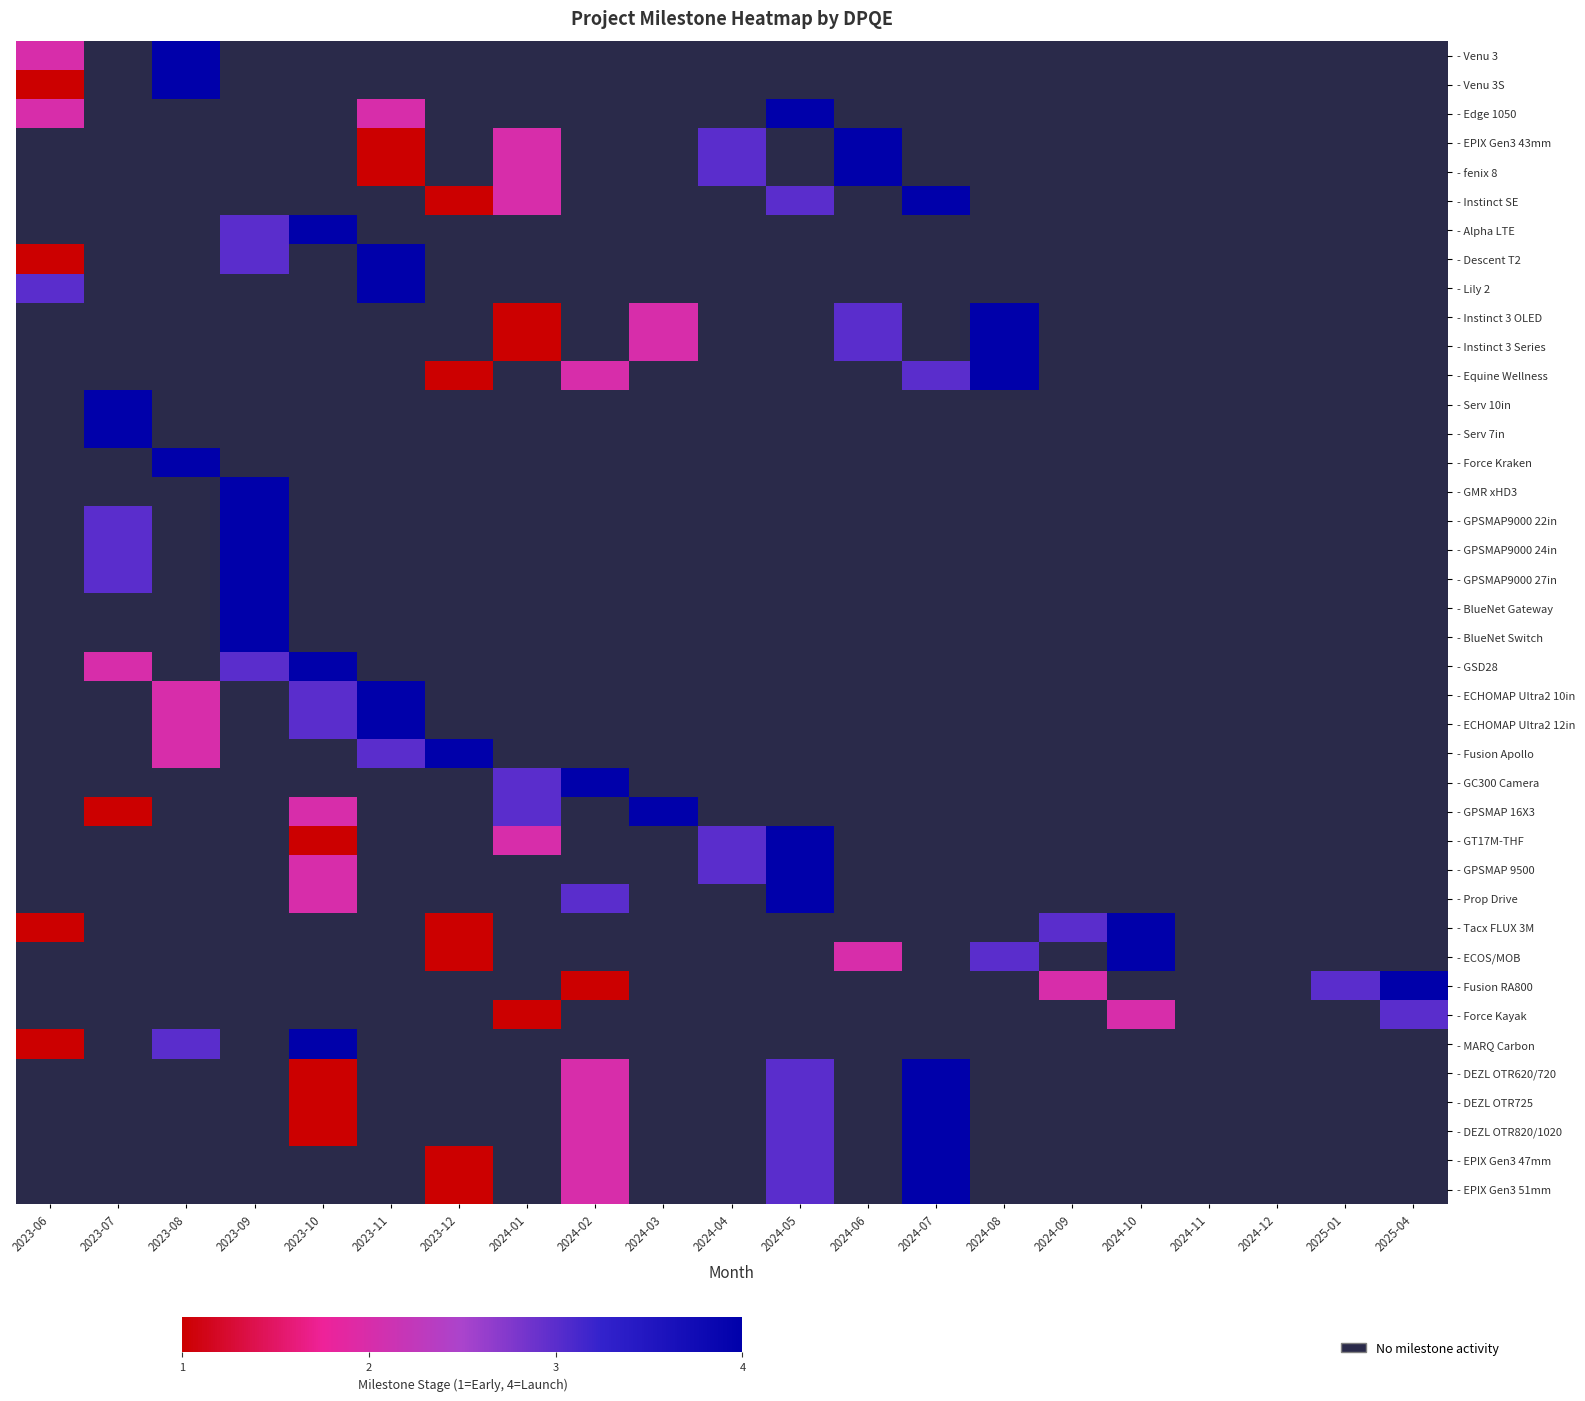

How many values in - GT17M-THF are above zero?

4